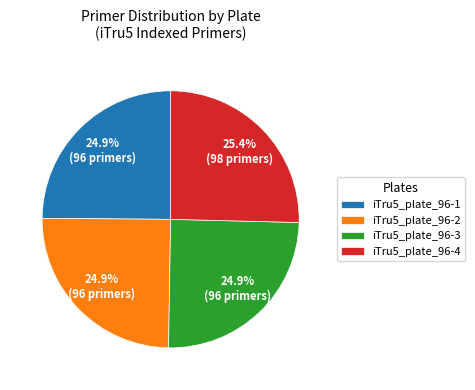

Count the number of slices in the pie.

4